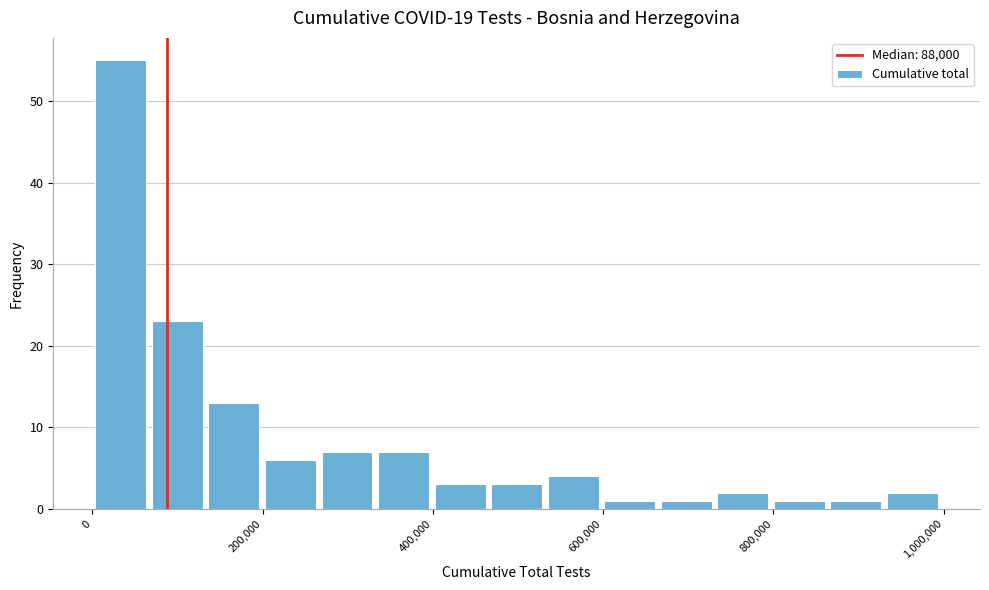

Read against the x-axis, roughly where is the centre of the tallest bar?

40000